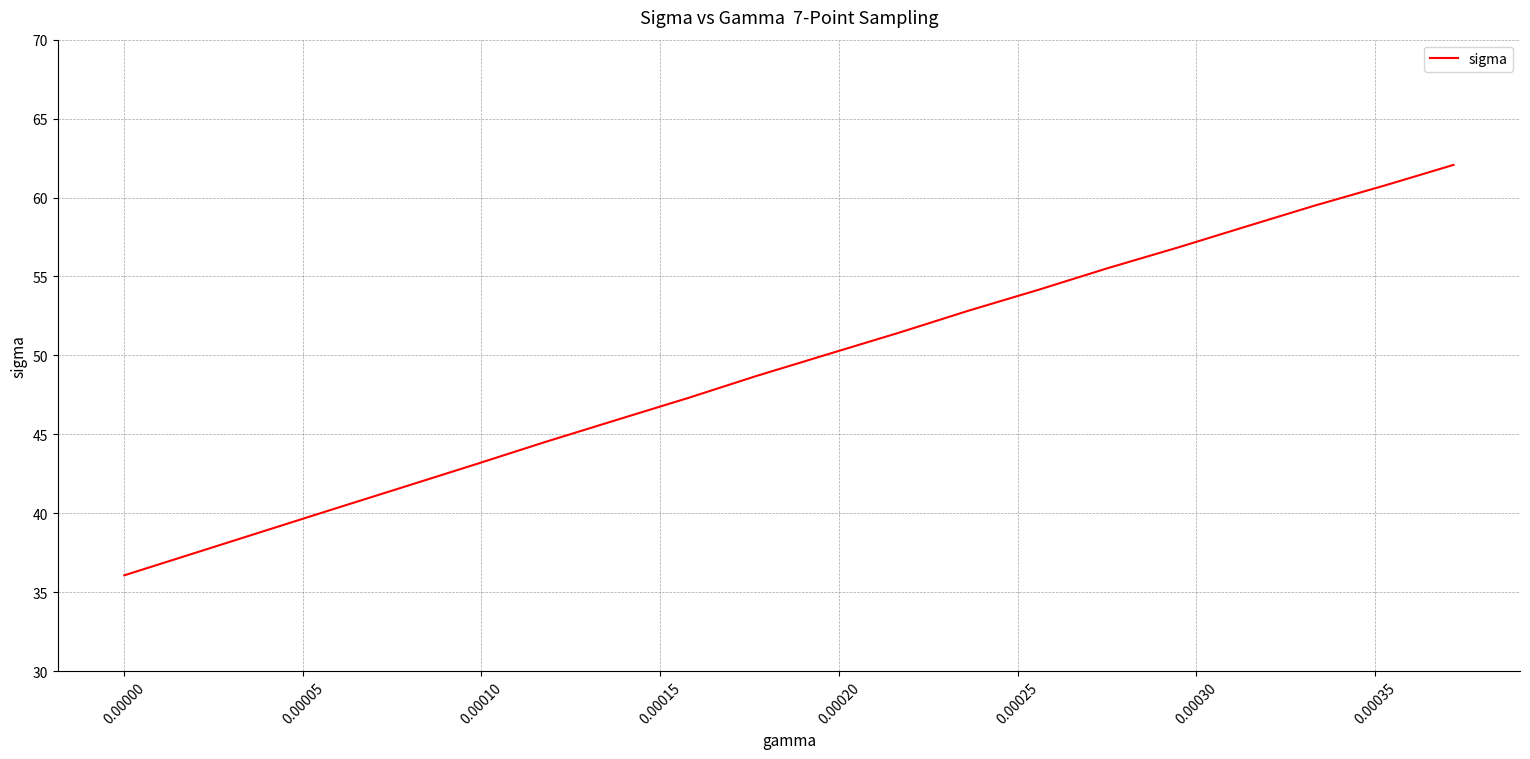

What is the greatest value displayed?

62.1